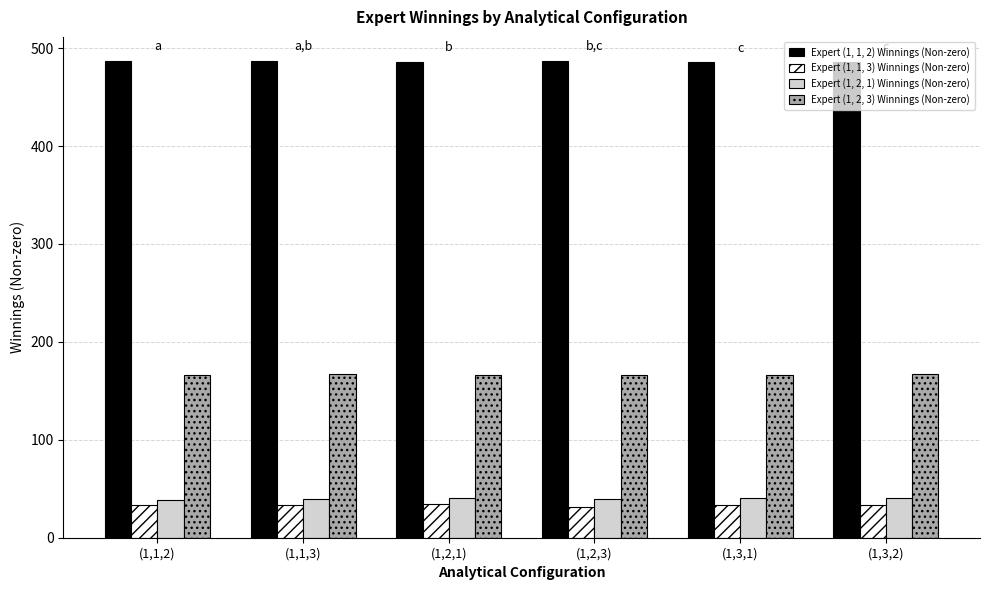

At how many categories does at least one series exceed 59?

6